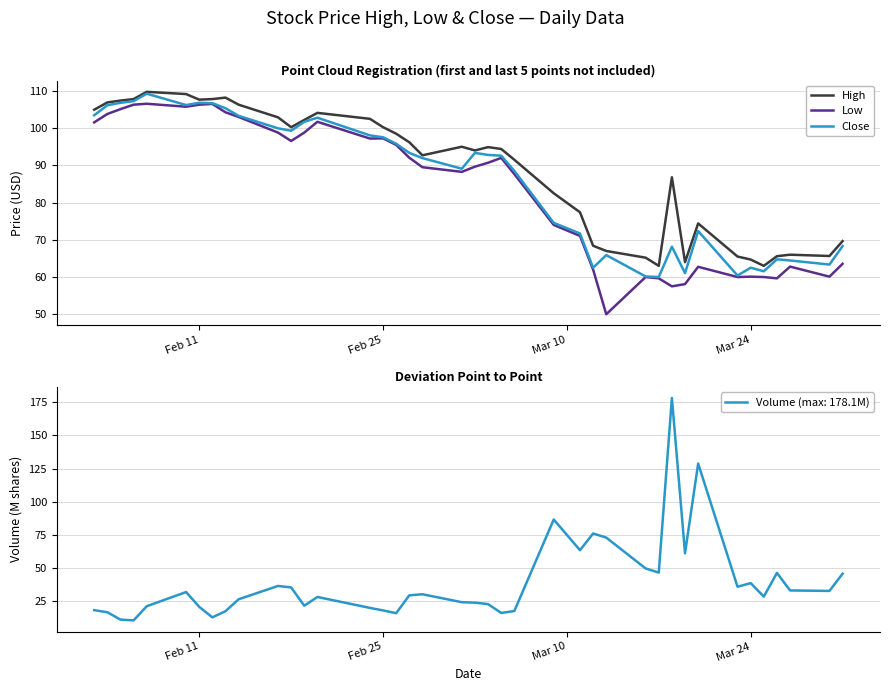

What is the lowest value of the Low series?

50.0